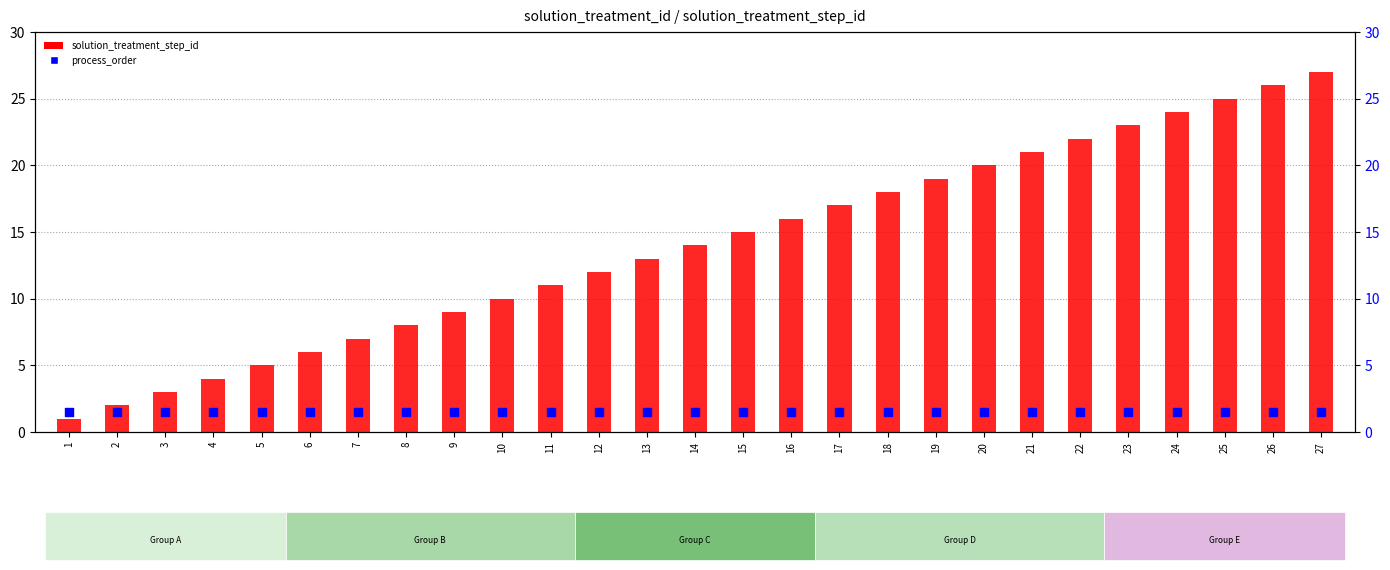

What is the total value across all series at 3?

4.5